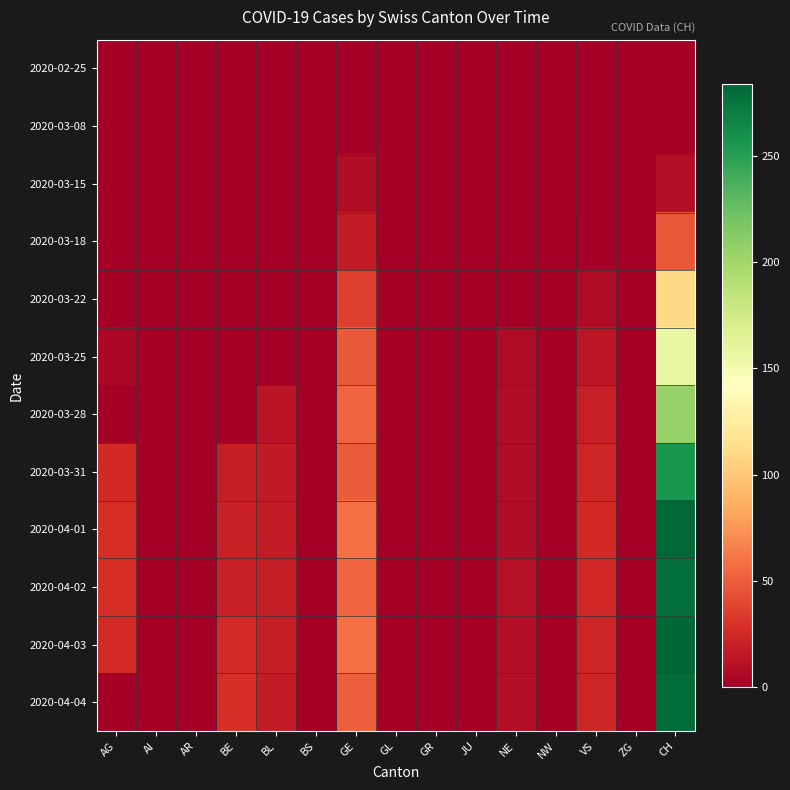

At how many categories does at least one series exceed 270?

1